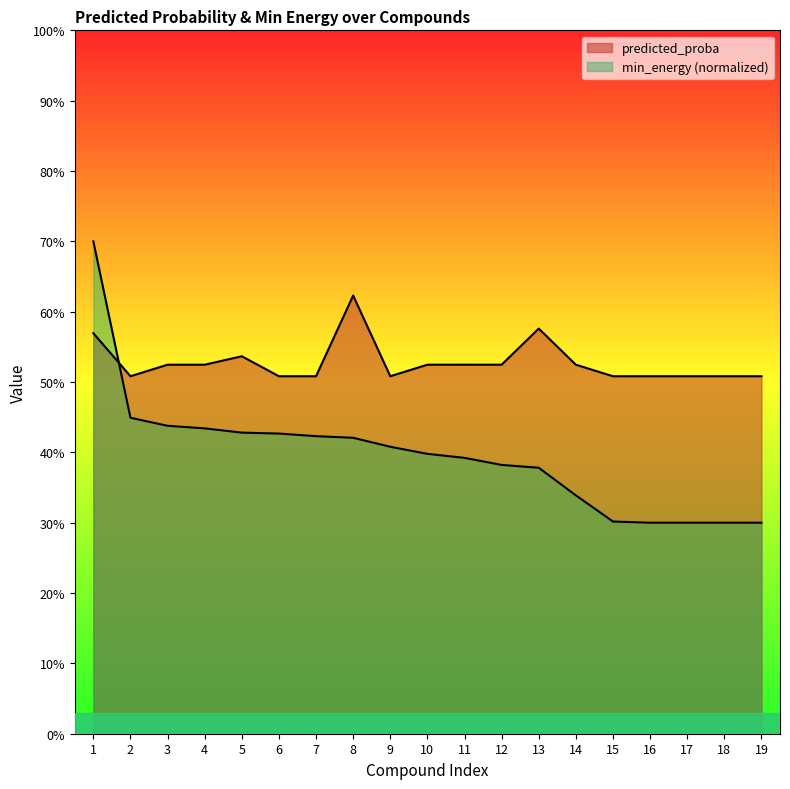

Does the chart display data point markers on the line(s)?

No